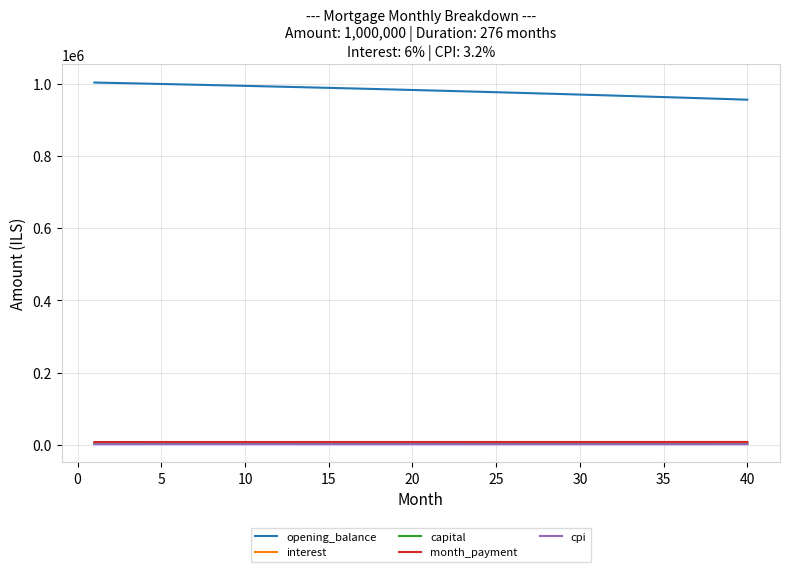

Which series has the largest total across all categories?

opening_balance